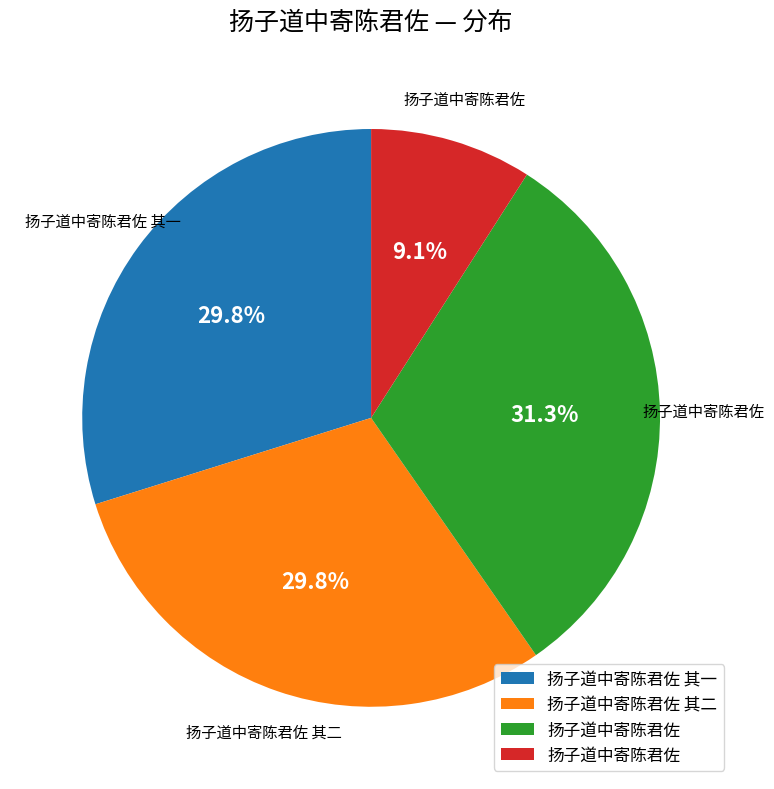

Is there a majority slice in this chart?

No